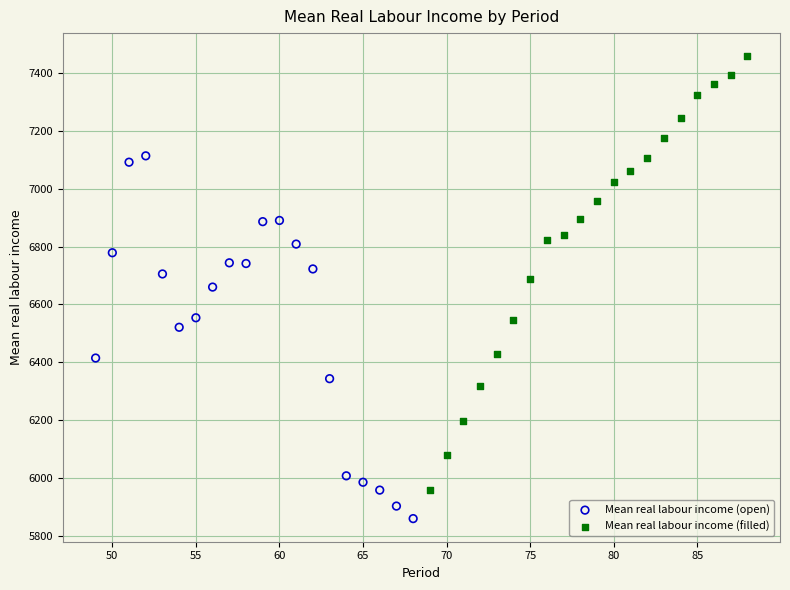

Which series contains the highest Y value?

Mean real labour income (filled)